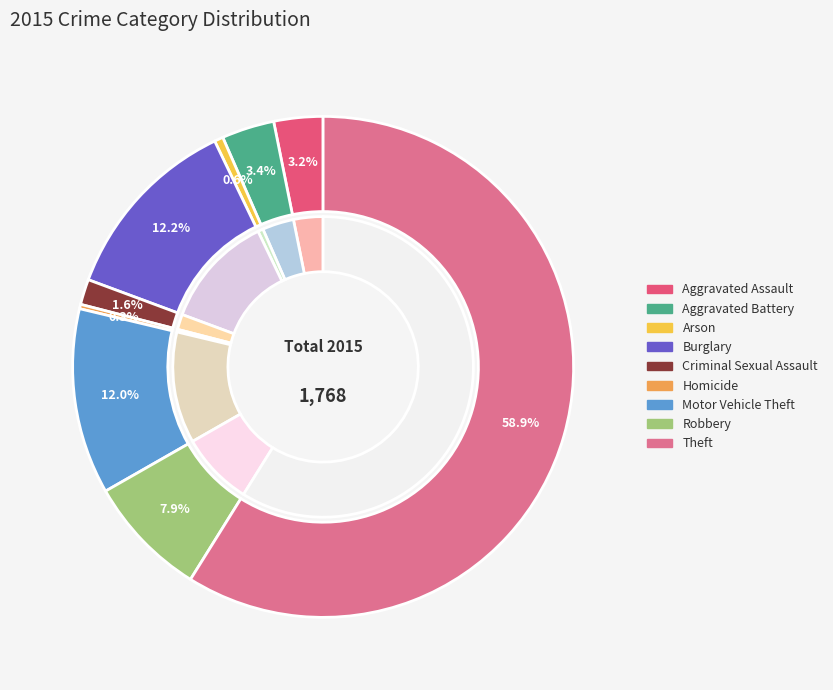

What percentage do Burglary and Criminal Sexual Assault together represent?

13.9%